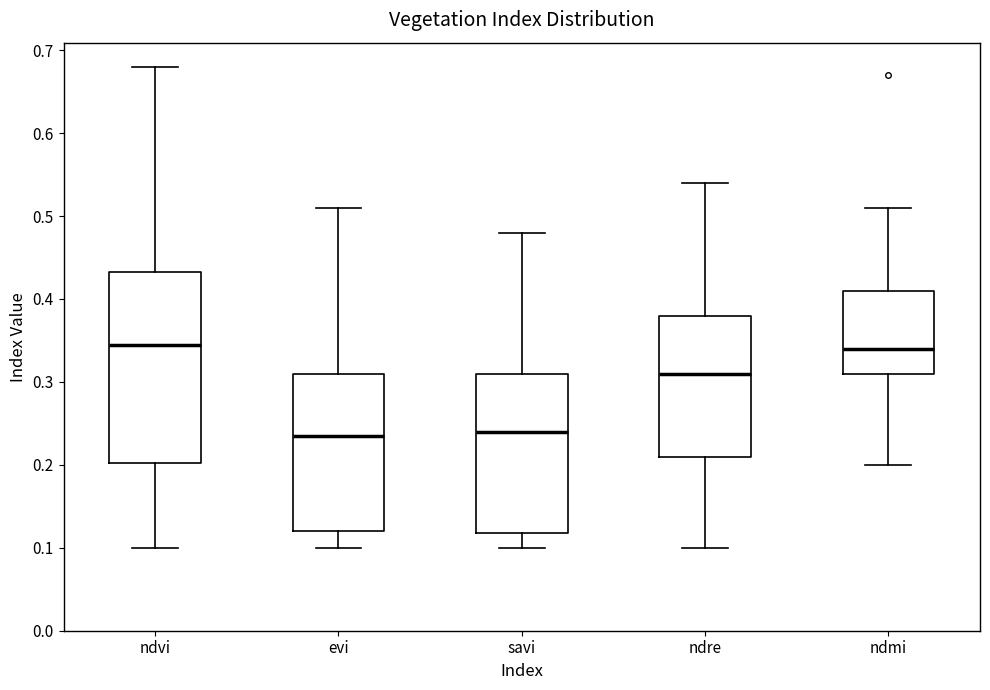

Reading left to right, read every box against the y-axis: the position of its median line, the range the box covers, and the ends of its whiskers. The values are not printed on the chart, so give them approximately, as read against the axis.

ndvi: median 0.35, box 0.20 to 0.43, whiskers 0.10 to 0.68
evi: median 0.24, box 0.12 to 0.31, whiskers 0.10 to 0.51
savi: median 0.24, box 0.12 to 0.31, whiskers 0.10 to 0.48
ndre: median 0.31, box 0.21 to 0.38, whiskers 0.10 to 0.54
ndmi: median 0.34, box 0.31 to 0.41, whiskers 0.20 to 0.51